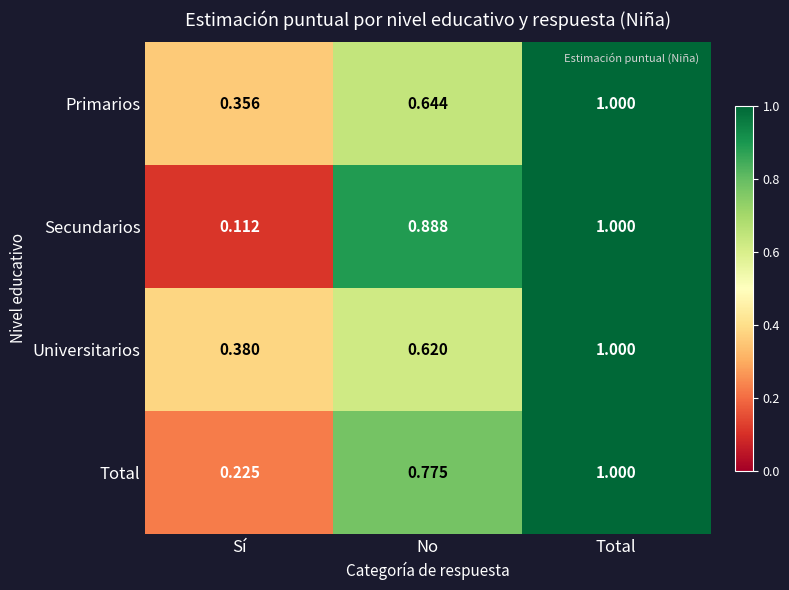

Rank the series at Sí from highest to lowest value.

Universitarios, Primarios, Total, Secundarios